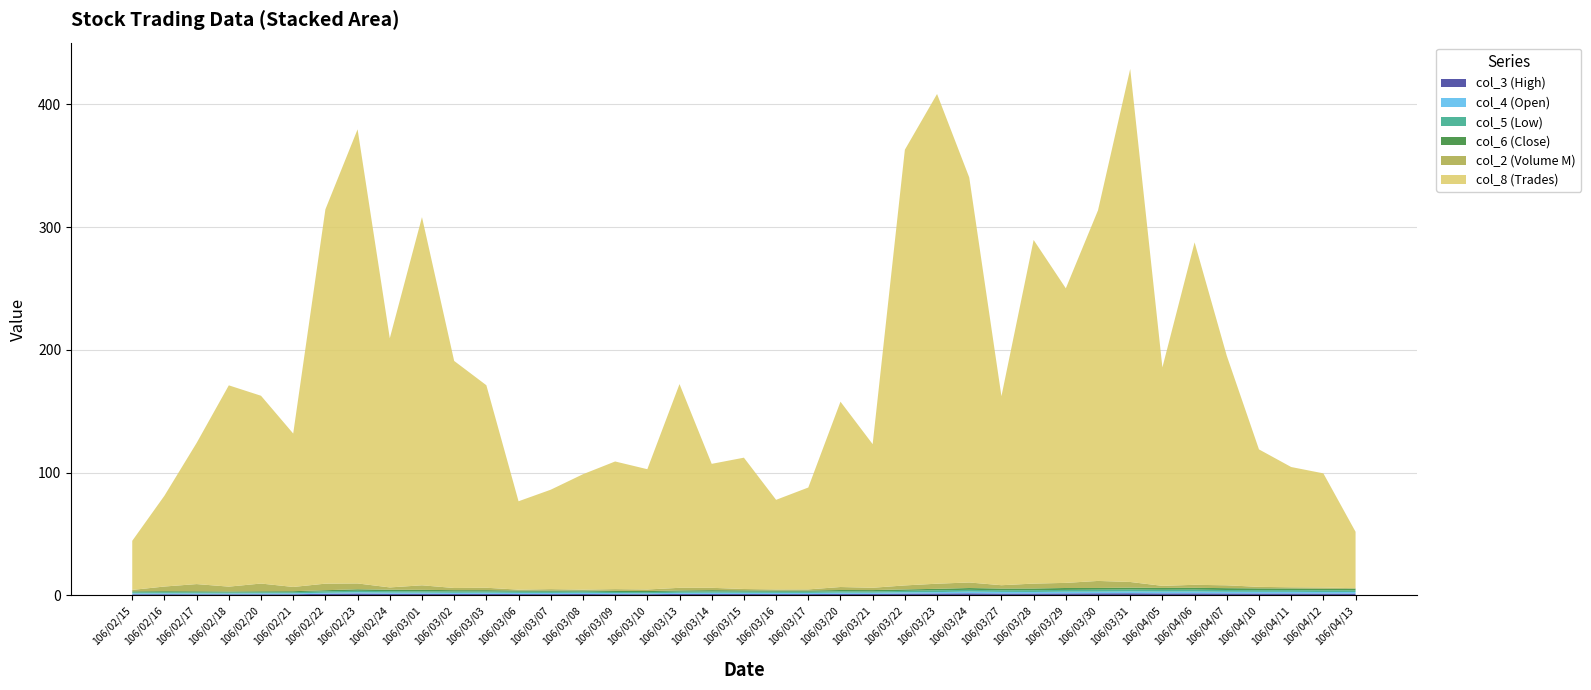

Reading left to right, transcribe all the data shown in this chart.

col_3 (High): 0.8	0.9	0.8	0.8	0.9	0.9	1.2	1.5	1.2	1.2	1.1	1.1	1.0	1.0	1.1	0.9	0.9	1.1	1.1	1.1	1.0	1.0	1.1	1.1	1.4	1.5	1.6	1.4	1.5	1.6	1.6	1.7	1.6	1.6	1.5	1.5	1.5	1.4	1.4
col_4 (Open): 0.8	0.8	0.8	0.7	0.8	0.8	0.8	1.0	1.0	0.9	0.9	1.0	0.9	0.9	1.0	0.9	0.8	0.9	1.0	1.0	0.9	0.9	1.0	1.0	1.1	1.1	1.4	1.3	1.2	1.4	1.4	1.5	1.5	1.5	1.4	1.4	1.4	1.2	1.3
col_5 (Low): 0.8	0.9	0.8	0.8	0.8	0.8	1.2	1.2	1.2	1.0	1.1	1.0	1.0	1.0	1.0	0.9	0.9	1.0	1.0	1.0	1.0	1.0	1.1	1.0	1.2	1.5	1.4	1.3	1.5	1.5	1.6	1.5	1.5	1.5	1.4	1.4	1.4	1.3	1.4
col_6 (Close): 0.8	0.8	0.8	0.8	0.8	0.8	0.9	1.2	1.2	1.2	1.1	1.1	1.0	1.0	1.0	0.9	0.9	0.9	1.1	1.0	1.0	1.0	1.1	1.1	1.2	1.2	1.5	1.4	1.4	1.6	1.4	1.6	1.5	1.5	1.5	1.5	1.4	1.4	1.4
col_2 (Volume M): 1.2	3.8	5.9	3.9	6.3	3.5	5.3	4.8	1.9	3.7	1.8	1.9	0.7	1.2	0.7	1.4	1.3	2.1	1.9	1.1	0.9	0.9	2.4	1.9	3.3	4.2	4.5	2.7	4.0	4.2	5.7	4.6	1.7	2.4	2.3	1.2	0.9	1.0	0.3
col_8 (Trades): 40.0	74.0	115.0	164.0	153.0	125.0	305.0	370.0	203.0	300.0	185.0	165.0	72.0	81.0	94.0	104.0	98.0	166.0	101.0	107.0	73.0	83.0	151.0	117.0	355.0	399.0	330.0	154.0	280.0	240.0	302.0	418.0	178.0	279.0	187.0	112.0	98.0	93.0	46.0